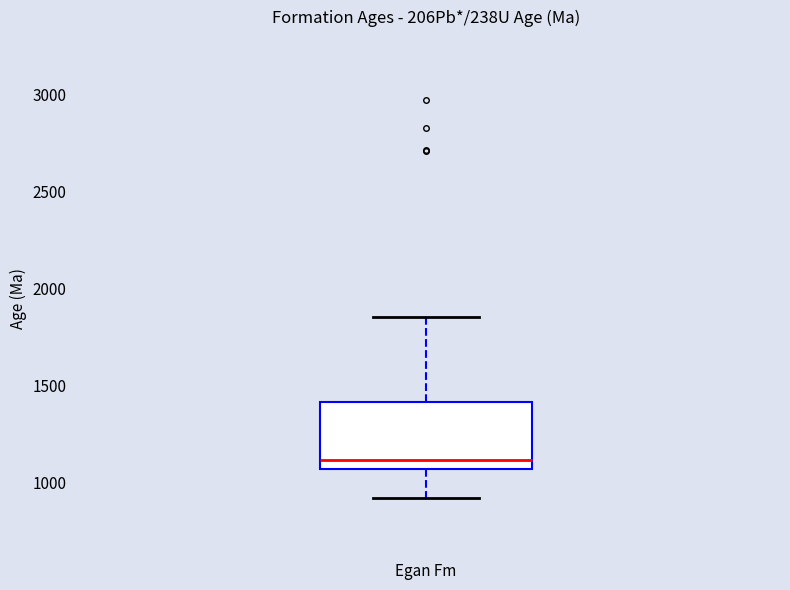

Where does the median line of the box for Egan Fm sit on the y-axis? The values are not printed on the chart, so give them approximately, as read against the axis.

1100